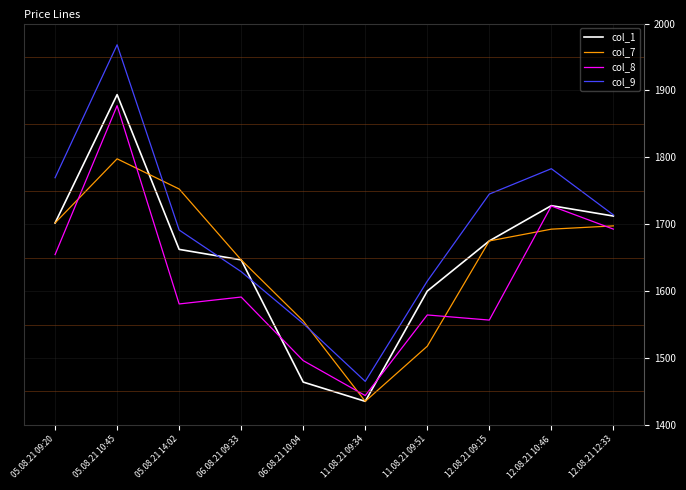

At how many categories does at least one series exceed 1719?

5